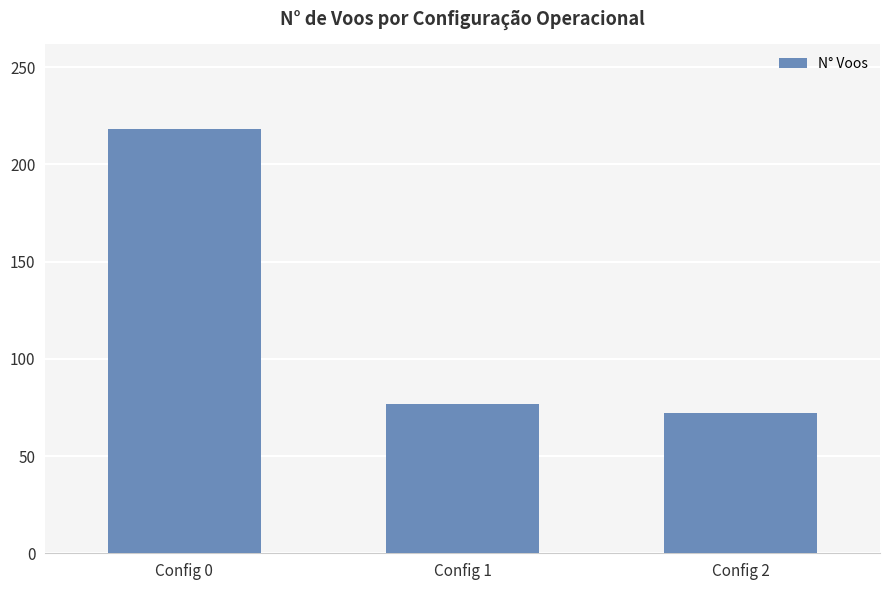

Rank the categories by value from highest to lowest.

Config 0, Config 1, Config 2